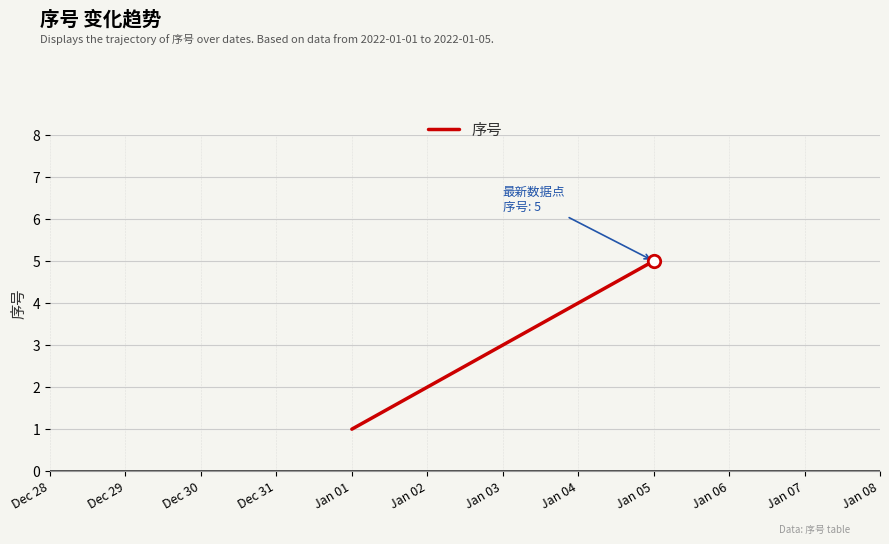

Between Jan 04 and Jan 05, which is larger?

Jan 05